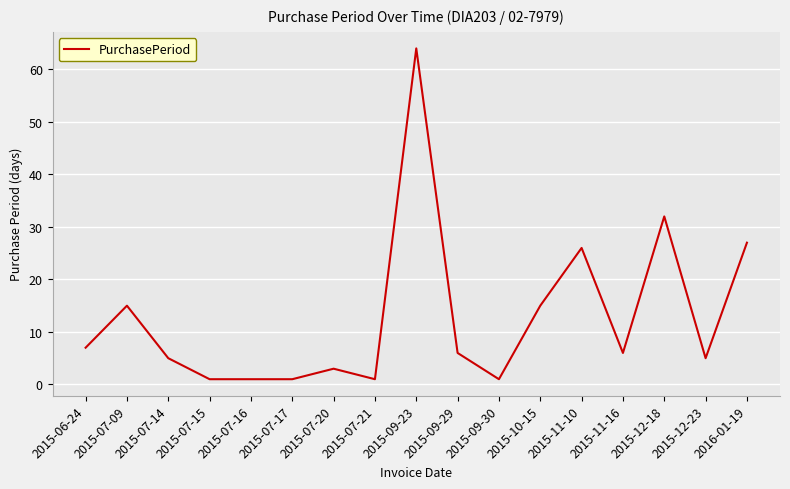

What is the approximate value at 2015-06-24, to the nearest 5?

5